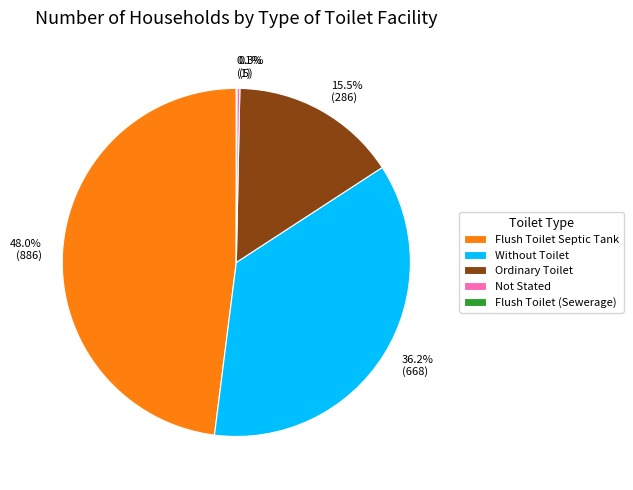

To the nearest percent, what is the average slice percentage?

20%